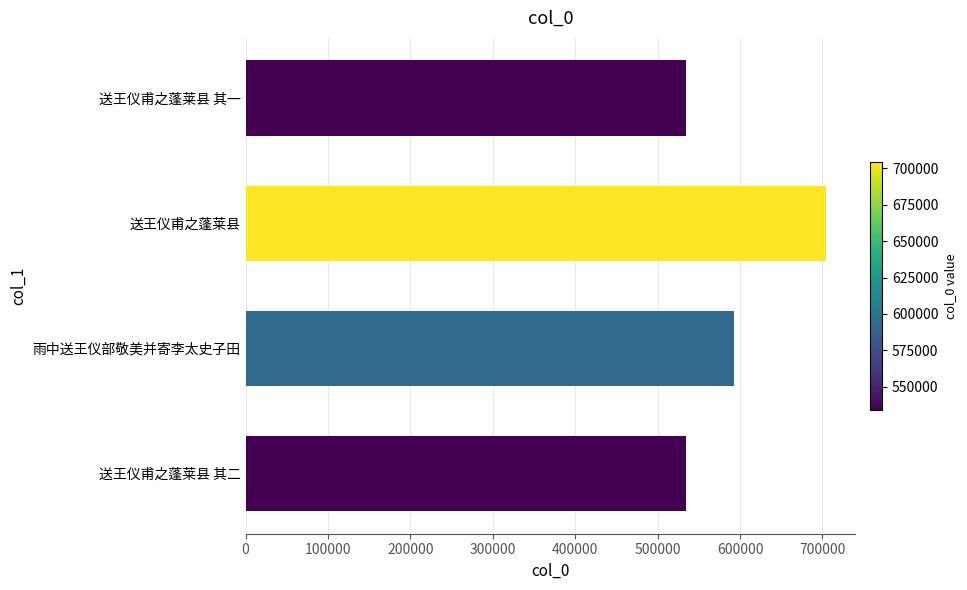

How many values are below 592550?

2